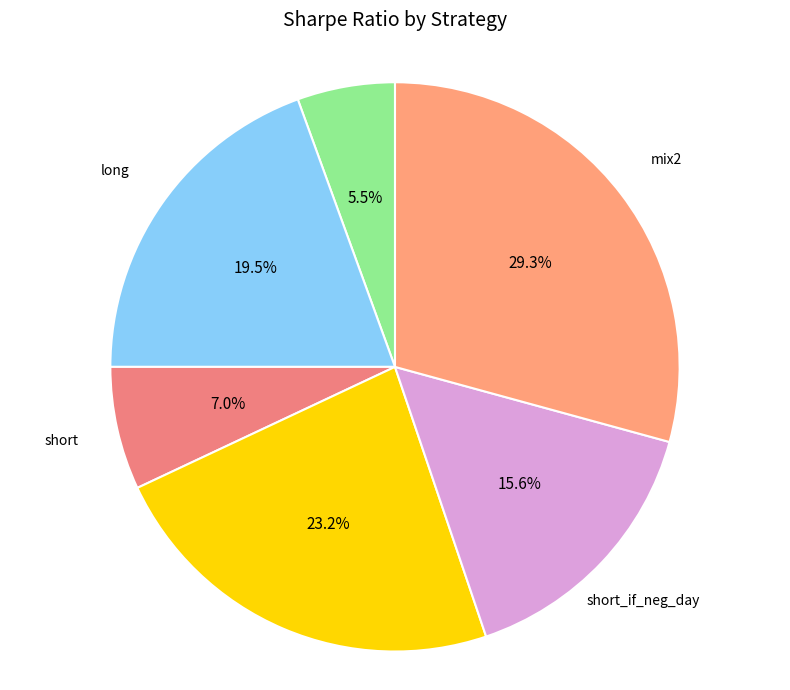

To the nearest percent, what is the average slice percentage?

17%